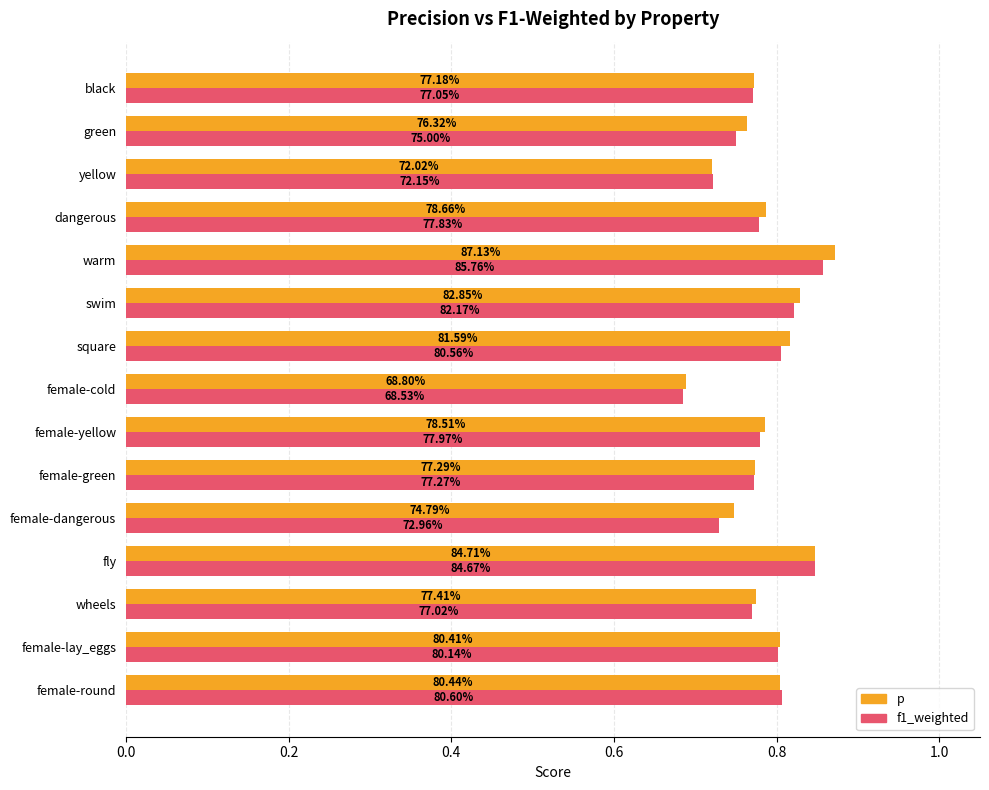

What are all the series names shown in the legend?

p, f1_weighted